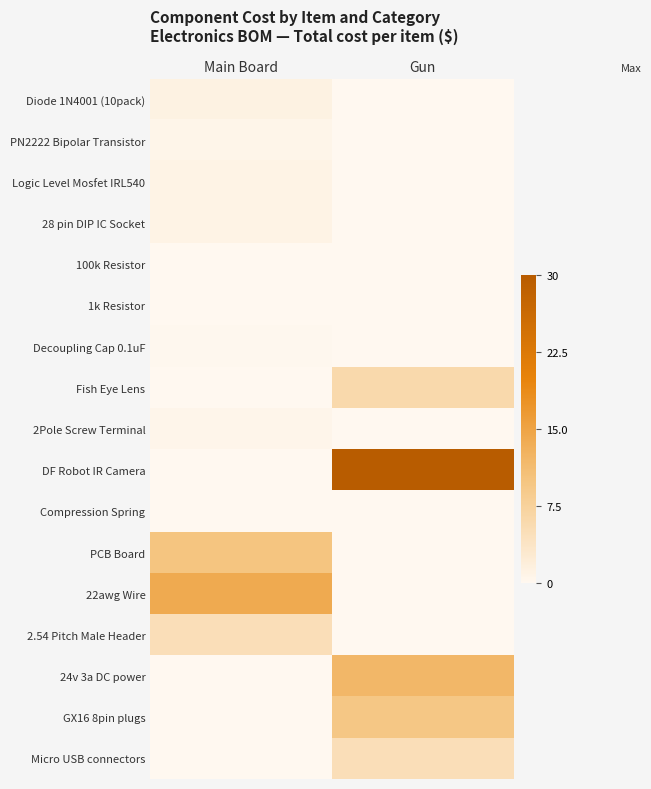

Reading left to right, extract all data points from this chart.

Diode 1N4001 (10pack): Main Board=1.2	Gun=0.0
PN2222 Bipolar Transistor: Main Board=0.6	Gun=0.0
Logic Level Mosfet IRL540: Main Board=1.0	Gun=0.0
28 pin DIP IC Socket: Main Board=1.0	Gun=0.0
100k Resistor: Main Board=0.1	Gun=0.0
1k Resistor: Main Board=0.1	Gun=0.0
Decoupling Cap 0.1uF: Main Board=0.2	Gun=0.0
Fish Eye Lens: Main Board=0.0	Gun=6.0
2Pole Screw Terminal: Main Board=0.5	Gun=0.0
DF Robot IR Camera: Main Board=0.0	Gun=30.0
Compression Spring: Main Board=0.0	Gun=0.1
PCB Board: Main Board=10.0	Gun=0.0
22awg Wire: Main Board=14.0	Gun=0.0
2.54 Pitch Male Header: Main Board=5.0	Gun=0.0
24v 3a DC power: Main Board=0.0	Gun=12.0
GX16 8pin plugs: Main Board=0.0	Gun=9.5
Micro USB connectors: Main Board=0.0	Gun=5.0